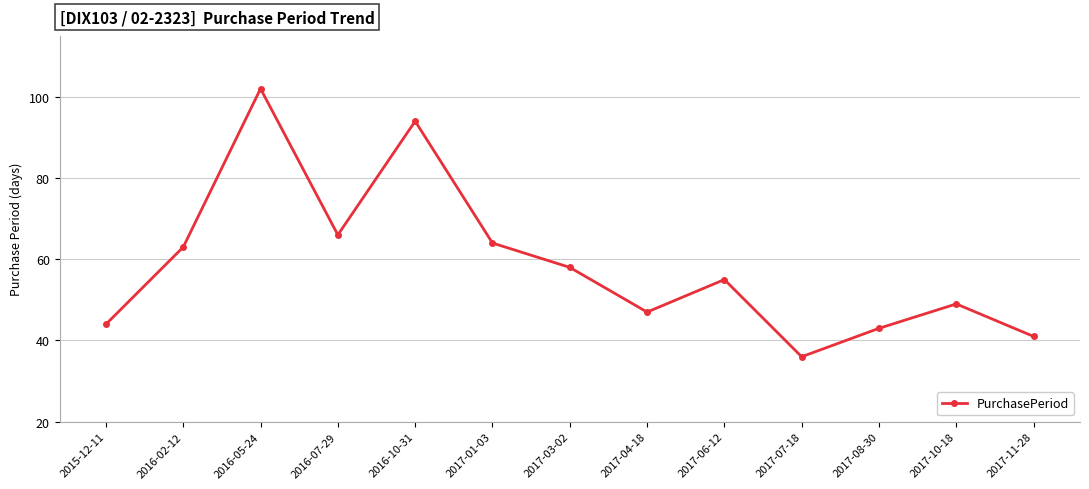

What position from the right is 2016-10-31?

9